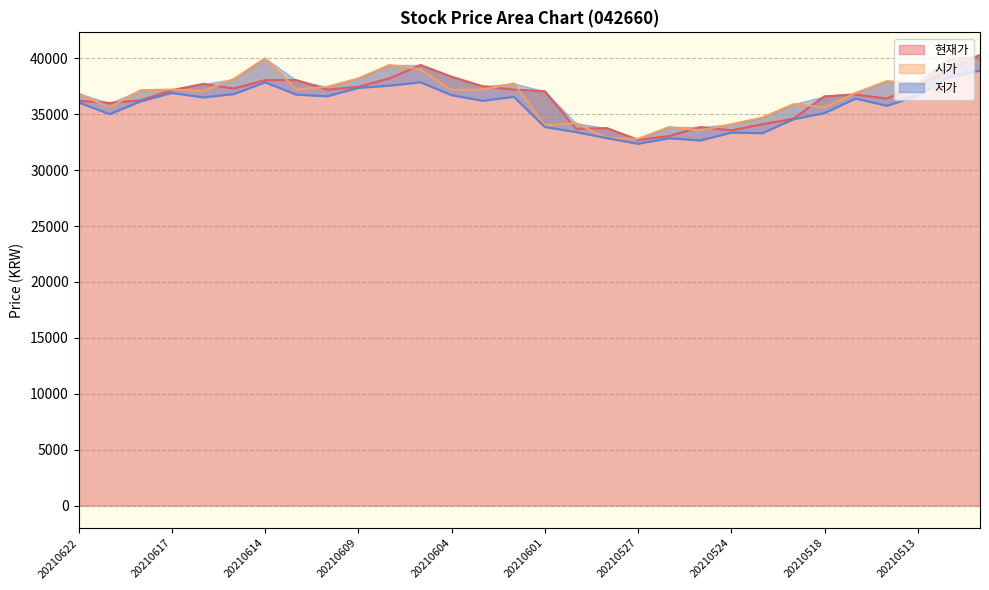

The value of 저가 at 20210601 is 55356. True or false?

False